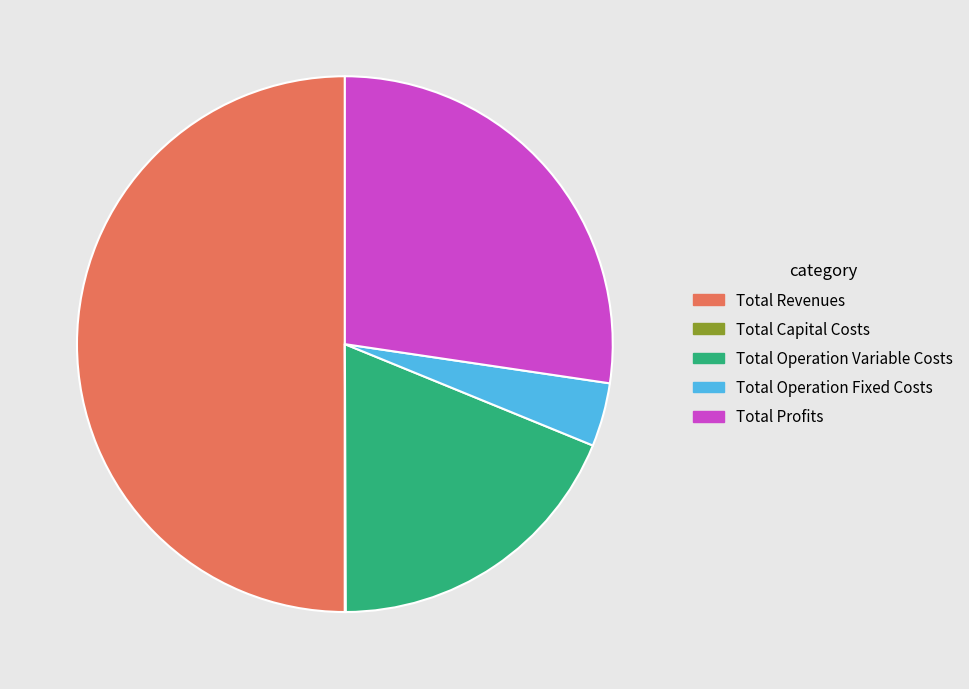

Is Total Profits the majority of the pie?

No